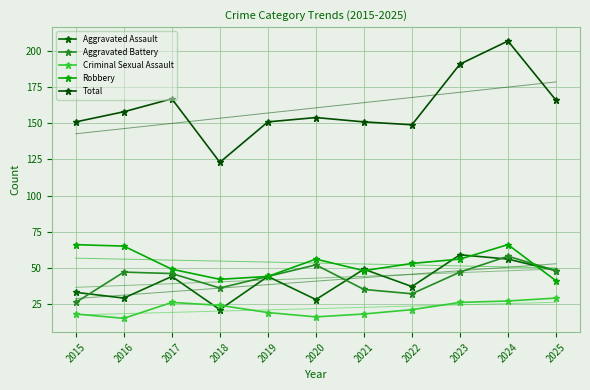

True or false: Total and Aggravated Battery intersect in this chart.

False